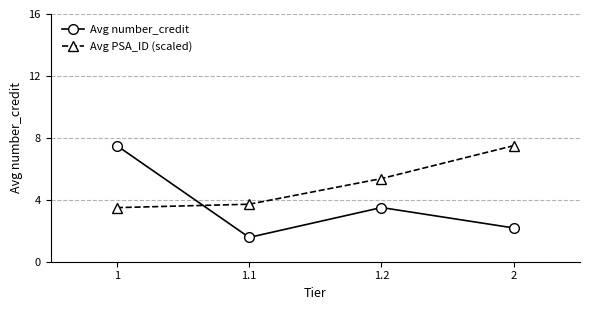

What is the sum of all Avg PSA_ID (scaled) values?

20.1